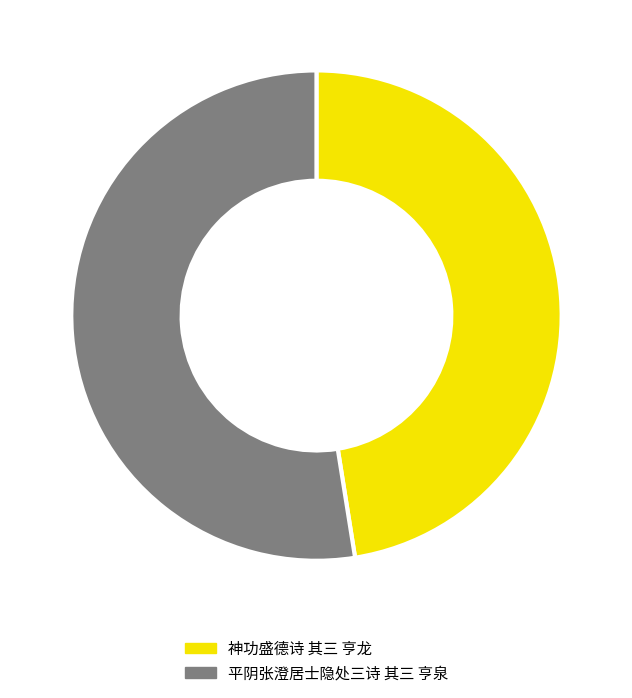

Which slice is the smallest?

神功盛德诗 其三 亨龙